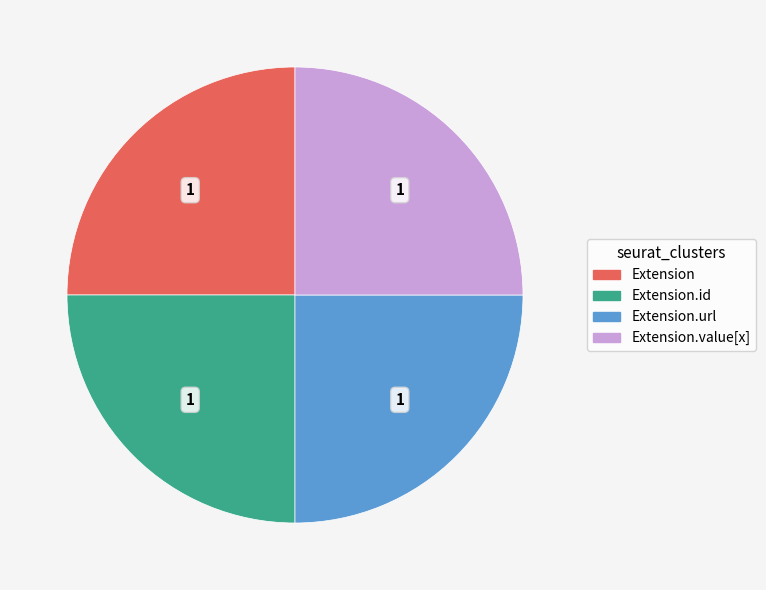

Is there a majority slice in this chart?

No